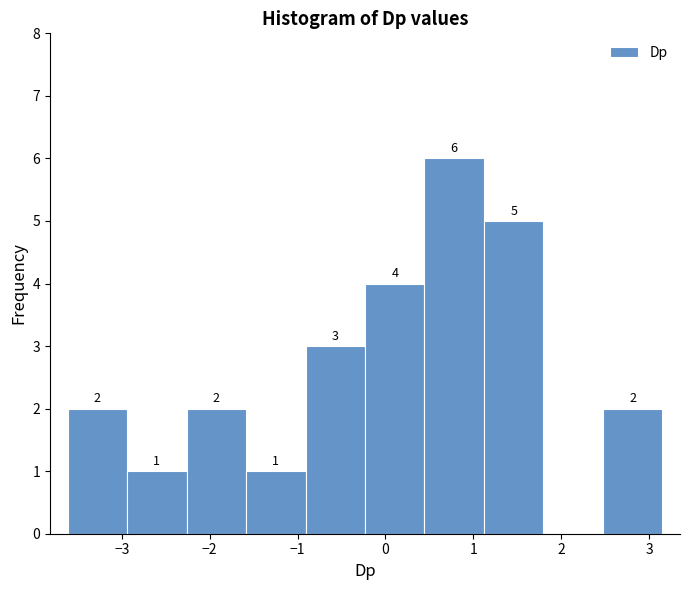

Which range on the x-axis has the tallest bar?

0.4 to 1.1